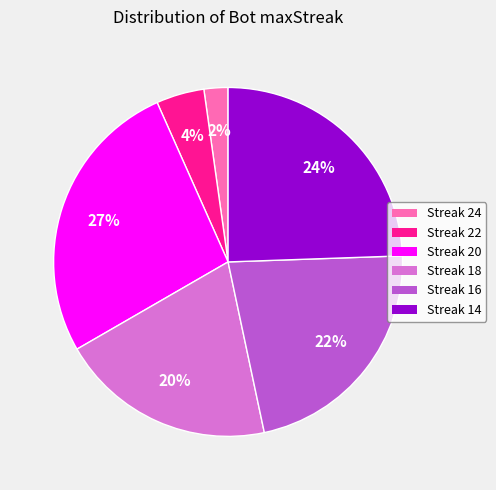

Is there any slice that represents more than half of the pie?

No